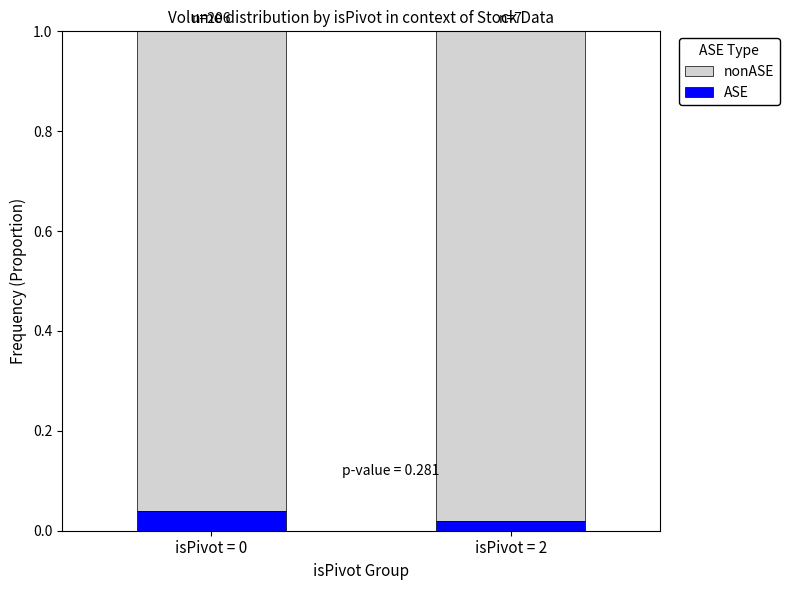

How many nonASE values are between 0 and 1?

2